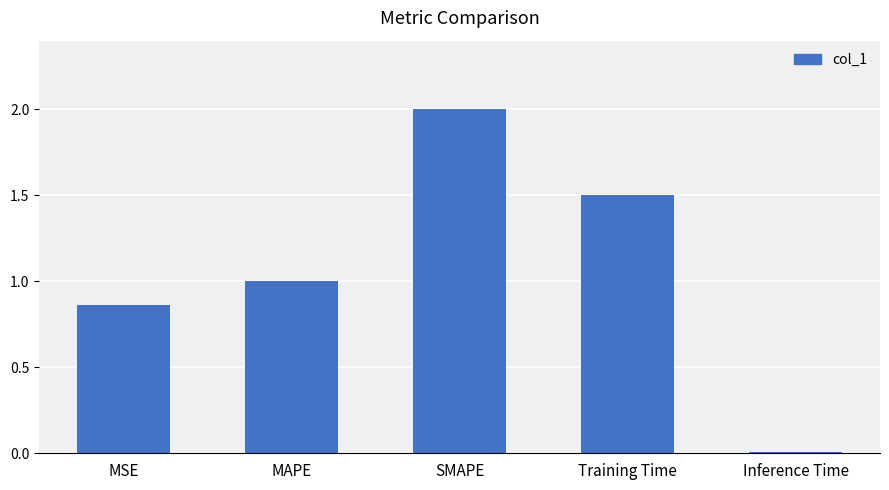

What is the change in value from MSE to SMAPE?

+1.1